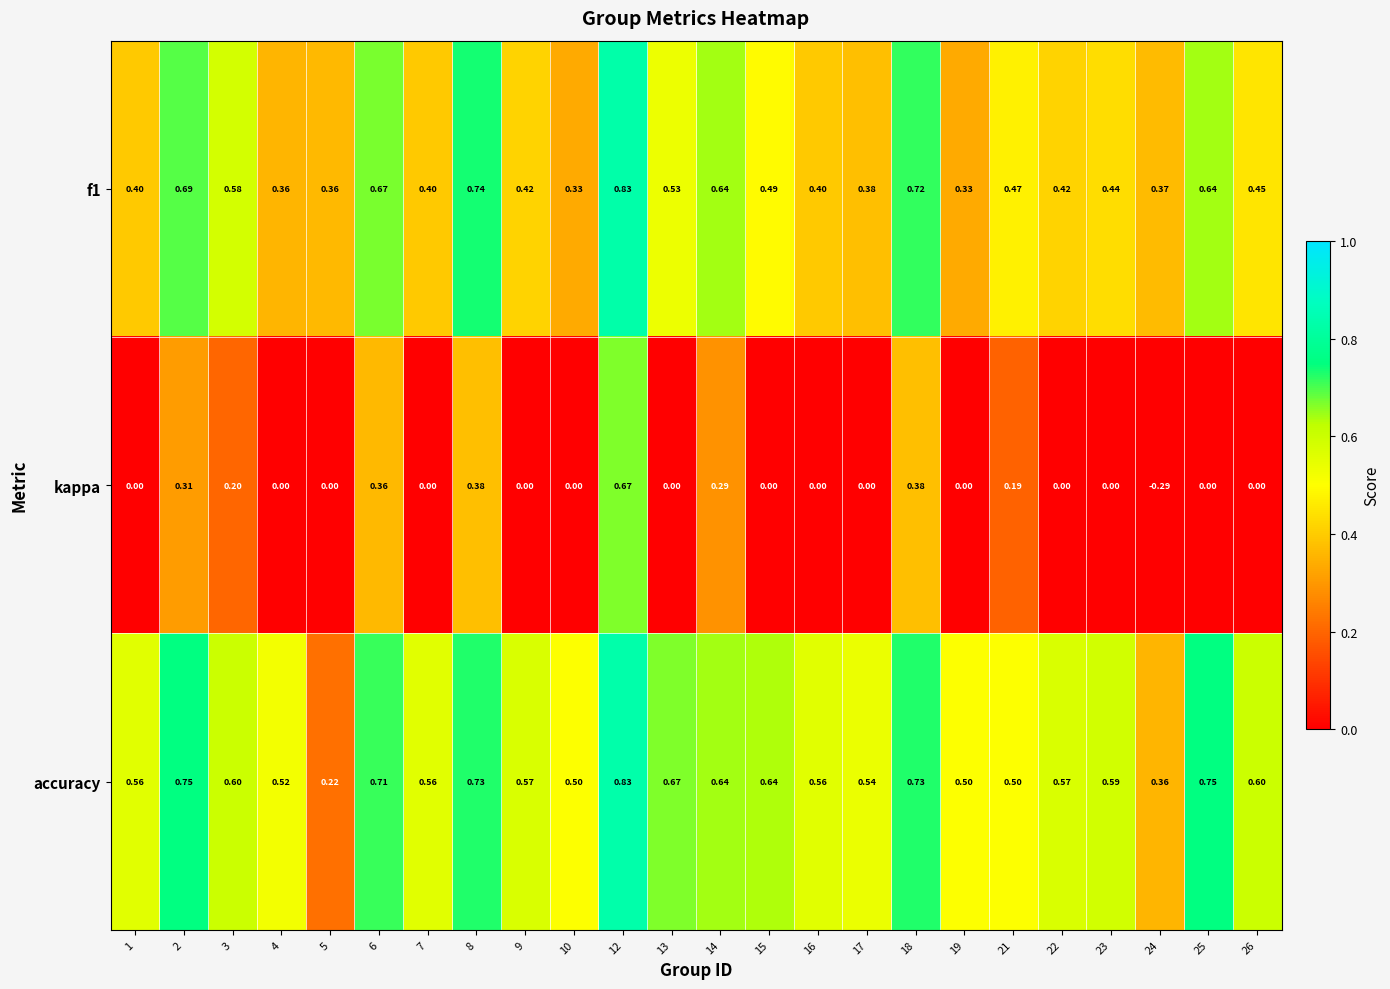

Which series has the largest total across all categories?

accuracy